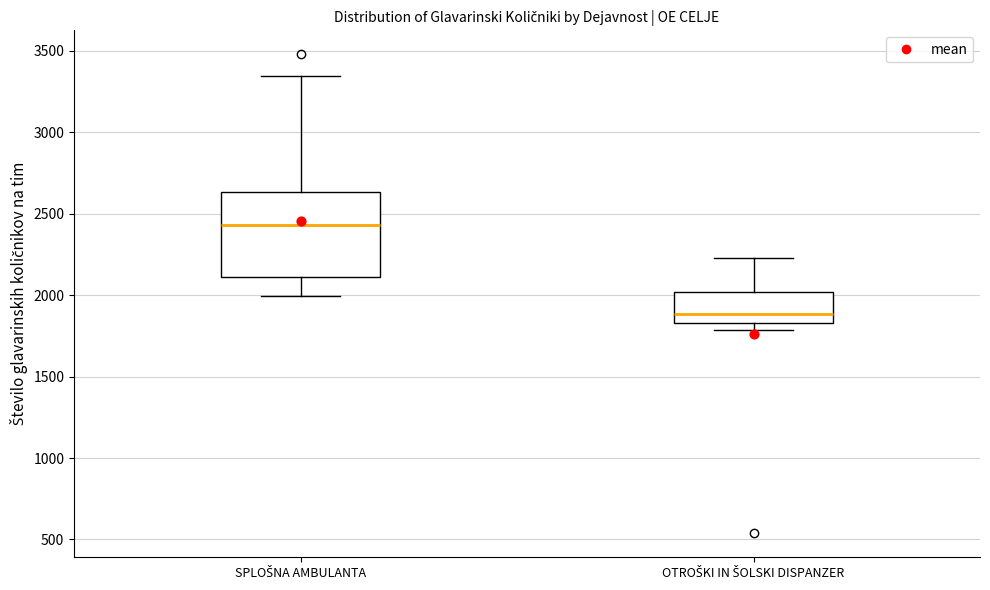

Which box is the tallest, from its lower edge to its upper edge?

SPLOŠNA AMBULANTA